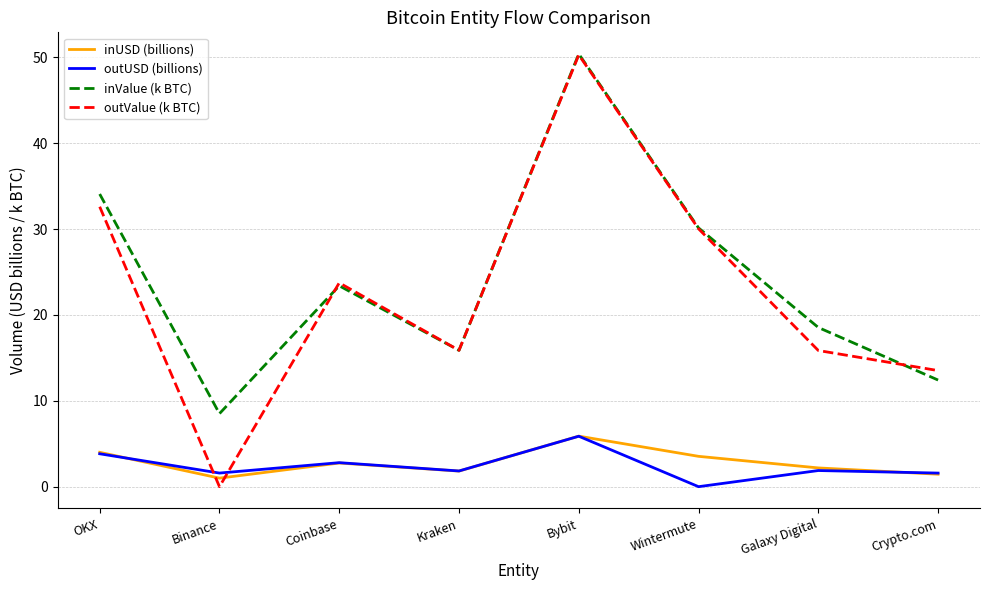

Is it true that inUSD (billions) equals 5.9 at Bybit?

True